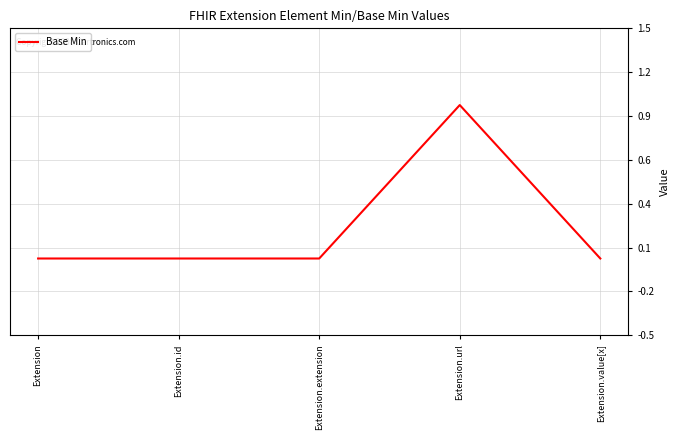

Is this an area chart (filled region under the line)?

No